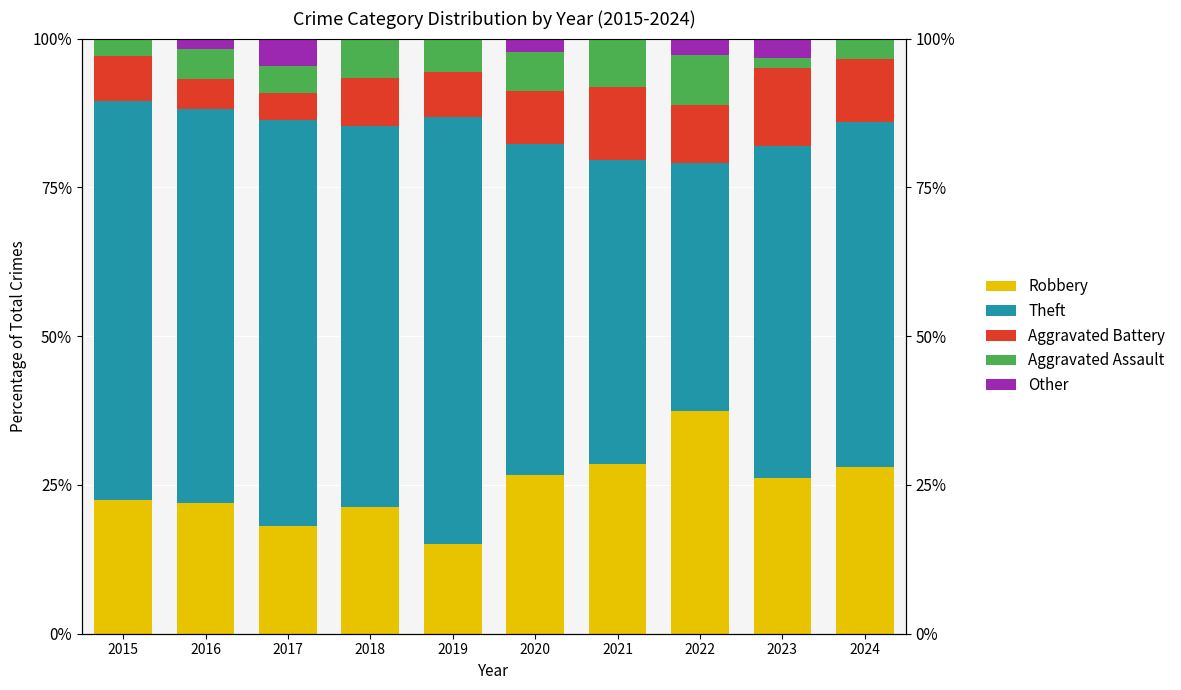

The Aggravated Battery series shows 2.5 at 2022. True or false?

False